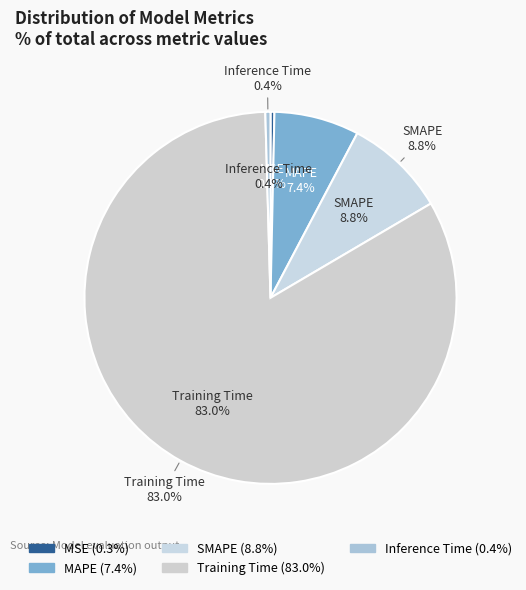

Do Inference Time and MAPE together represent more than half of the pie?

No